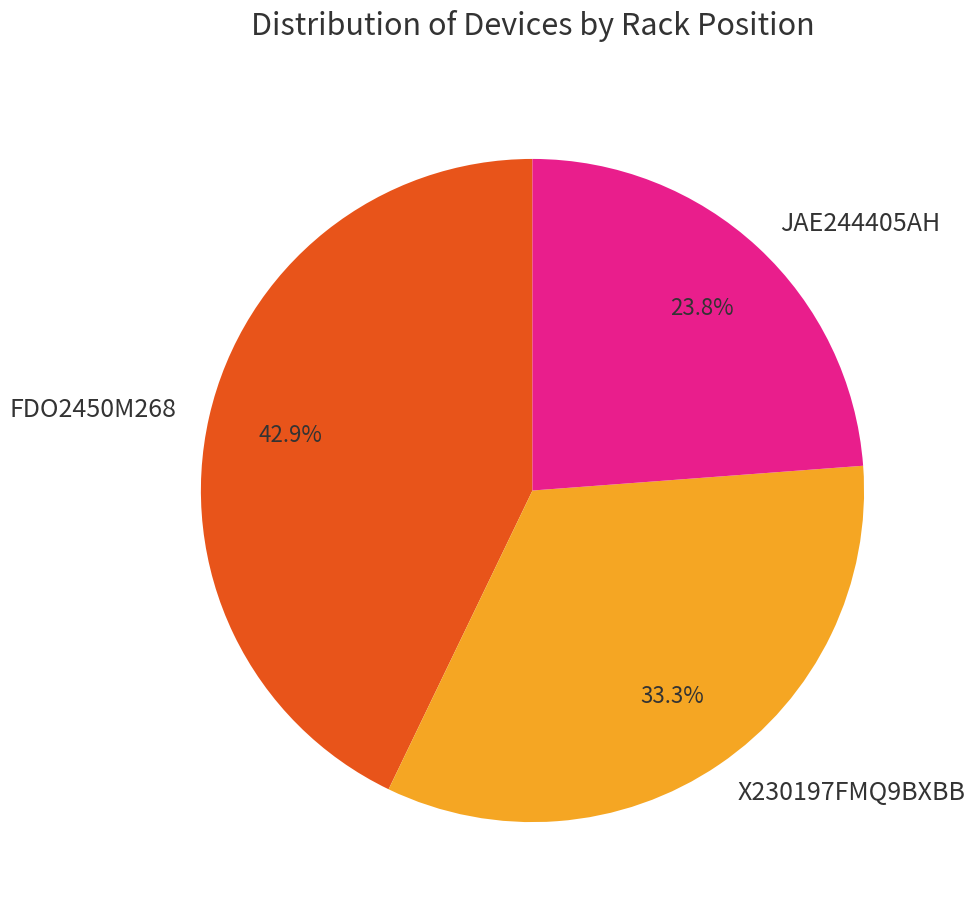

To the nearest percent, what portion does JAE244405AH represent?

24%